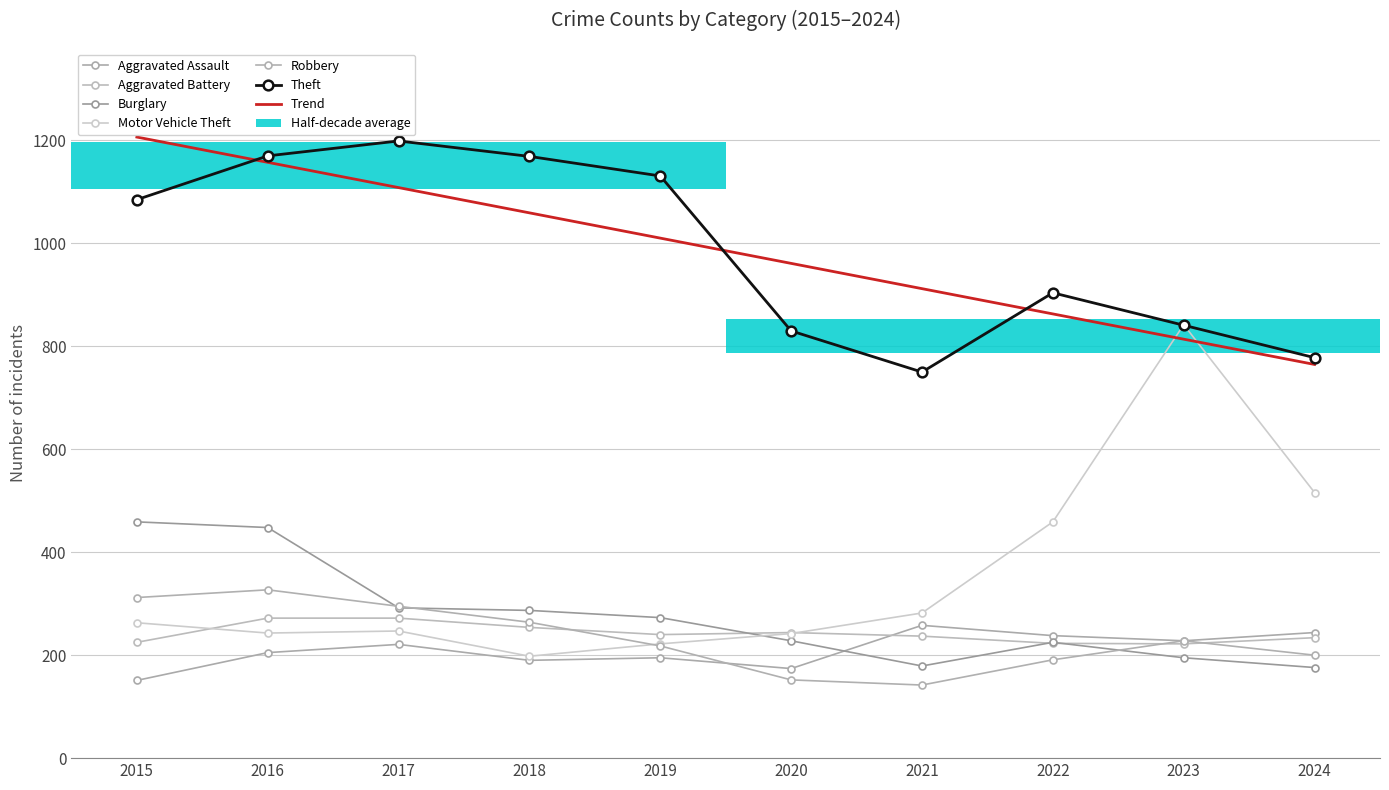

Rank the categories by Motor Vehicle Theft value from lowest to highest.

2018, 2019, 2020, 2016, 2017, 2015, 2021, 2022, 2024, 2023